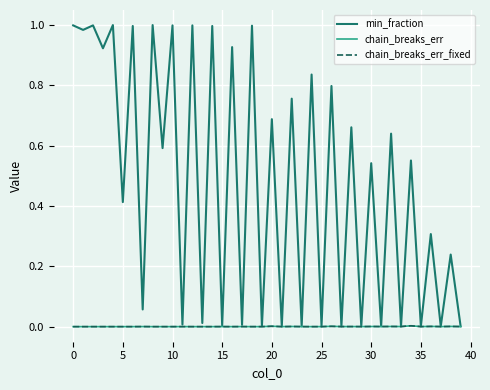

List the series in order of their peak value, highest first.

min_fraction, chain_breaks_err, chain_breaks_err_fixed